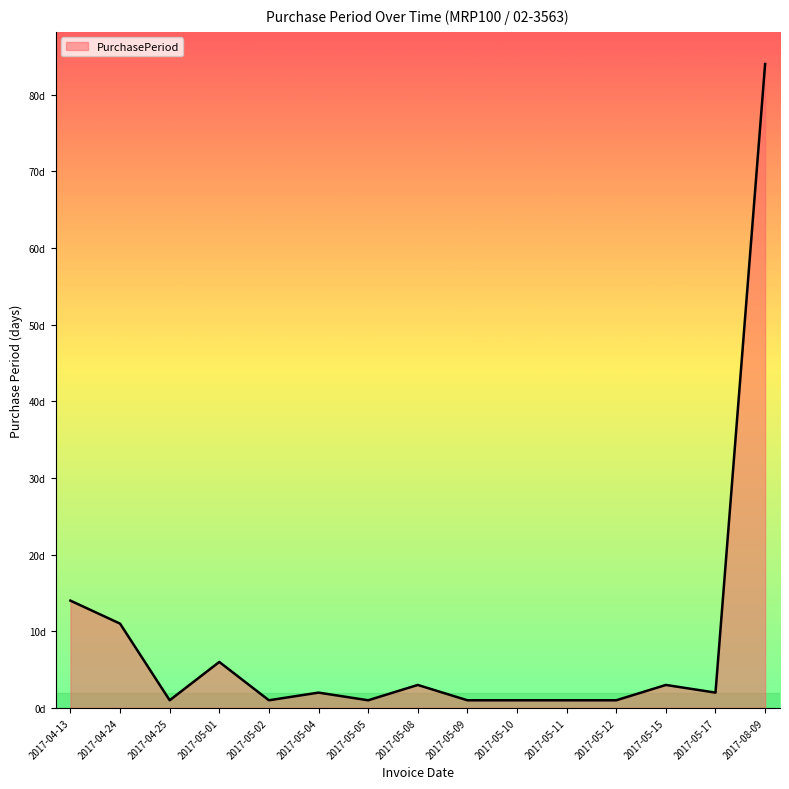

Does the chart have visible grid lines?

No